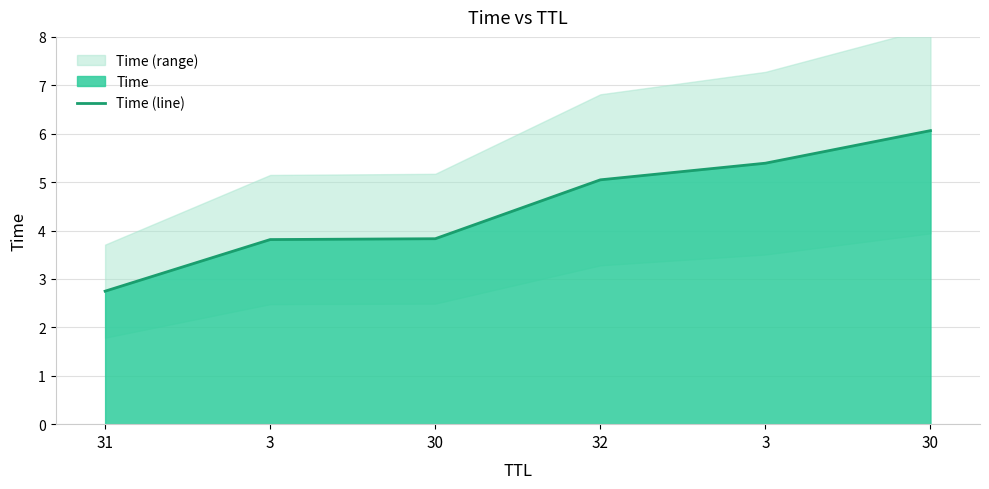

True or false: there are more than 1 points higher than both neighbors.

False